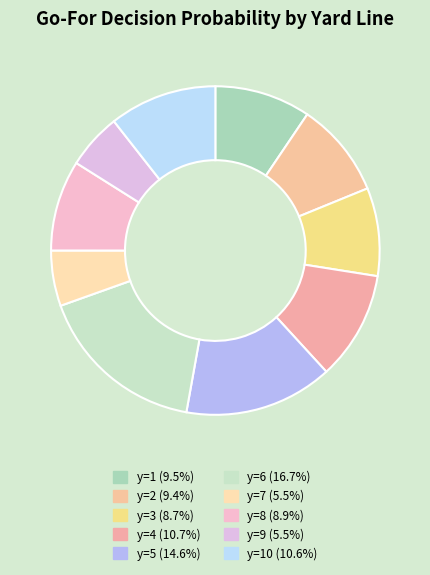

Does any single category account for the majority?

No